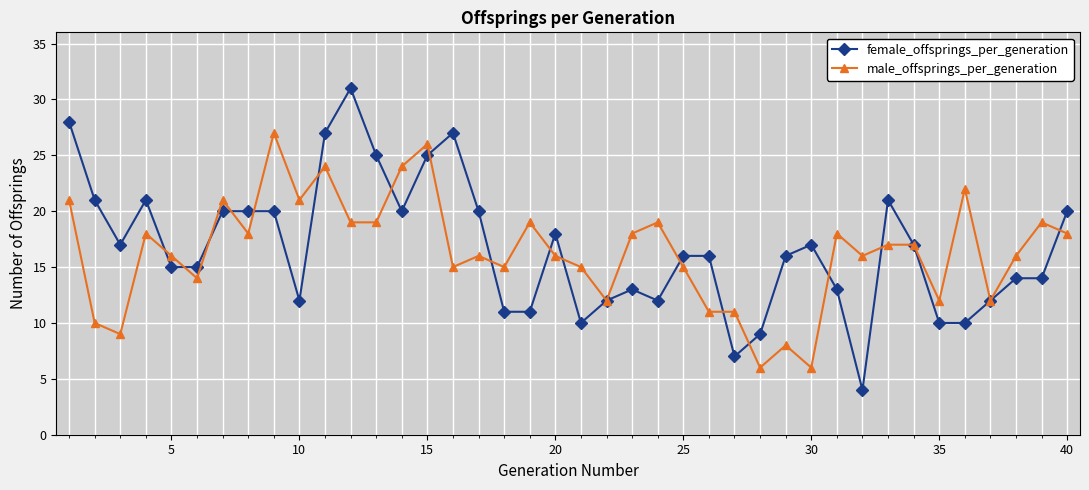

List the series in order of their peak value, lowest first.

male_offsprings_per_generation, female_offsprings_per_generation